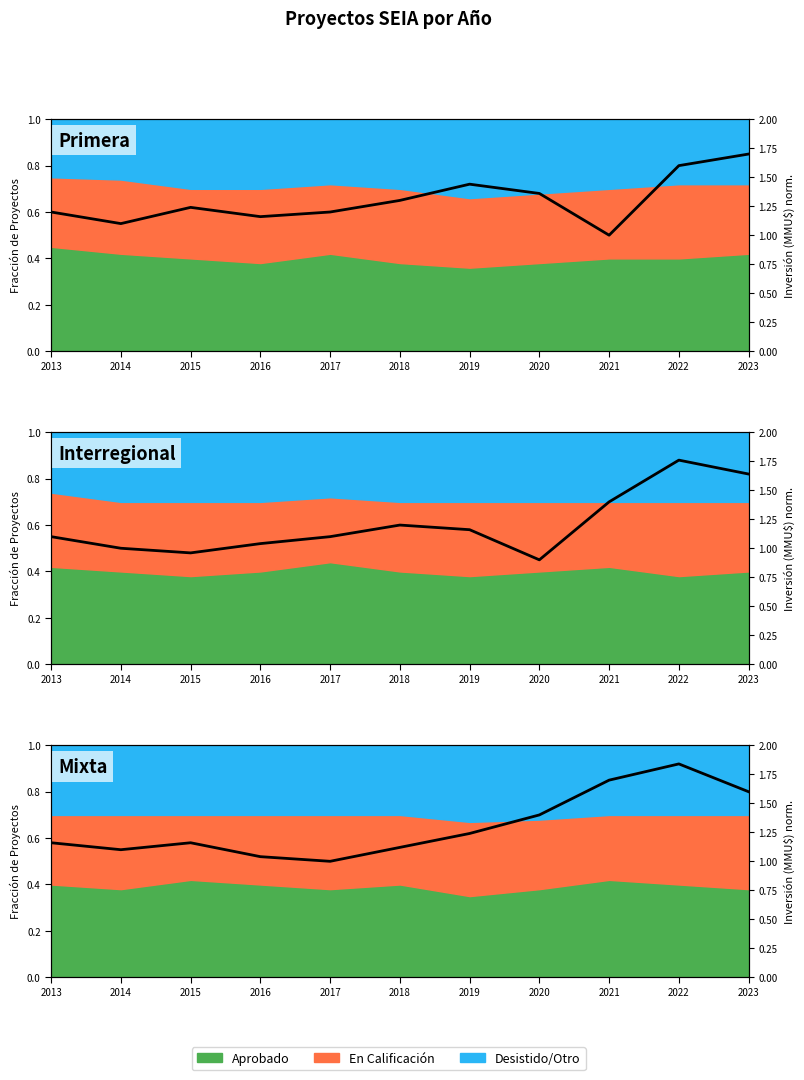

Rank the categories by value from highest to lowest.

2022, 2021, 2023, 2020, 2019, 2013, 2015, 2018, 2014, 2016, 2017